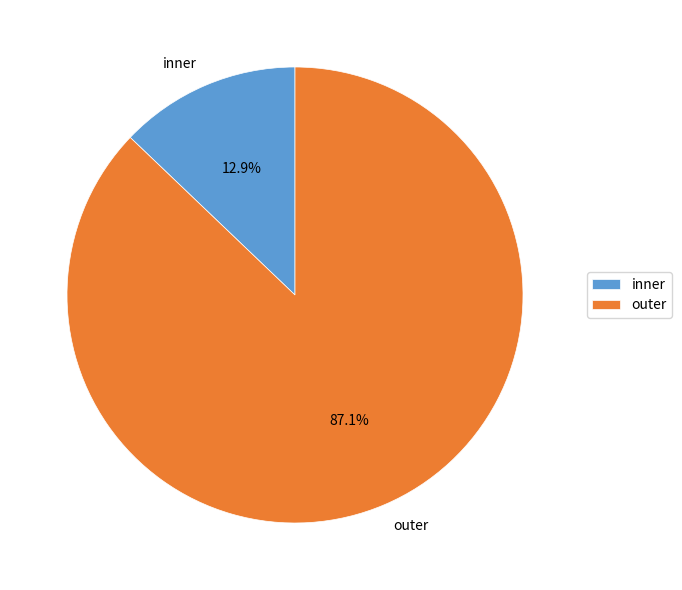

How many segments does this pie chart have?

2